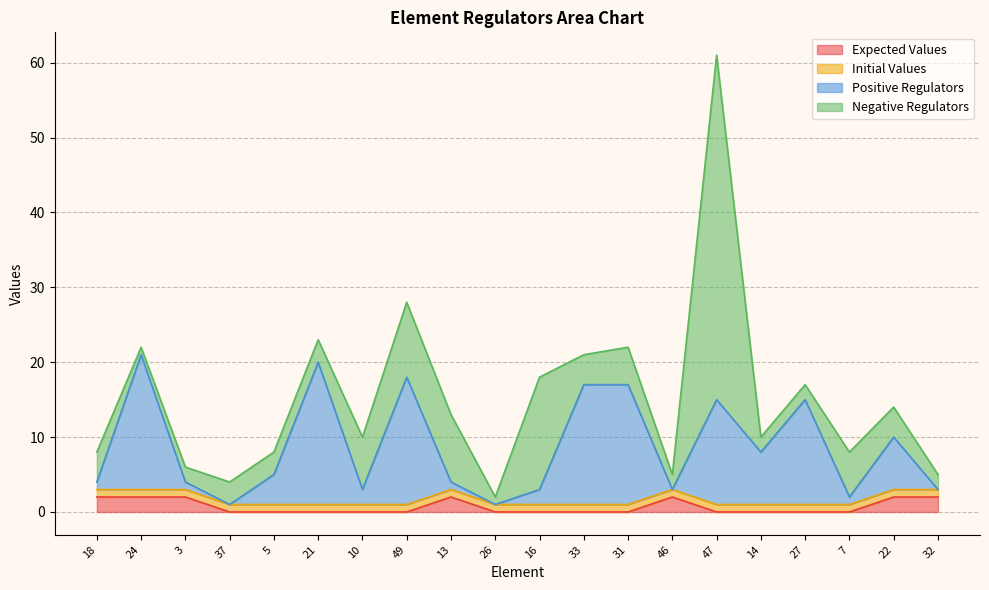

Where is Positive Regulators nearest to the value 11?

22